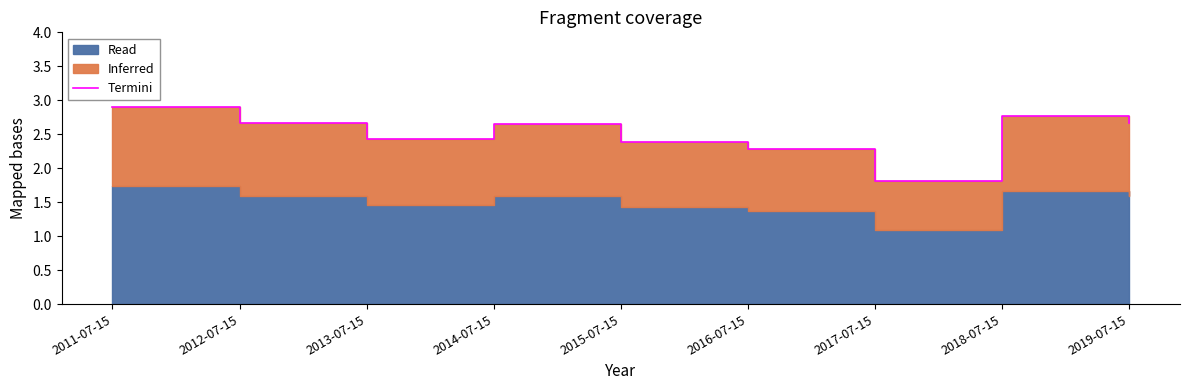

Which label corresponds to the smallest value in the chart?

2017-07-15